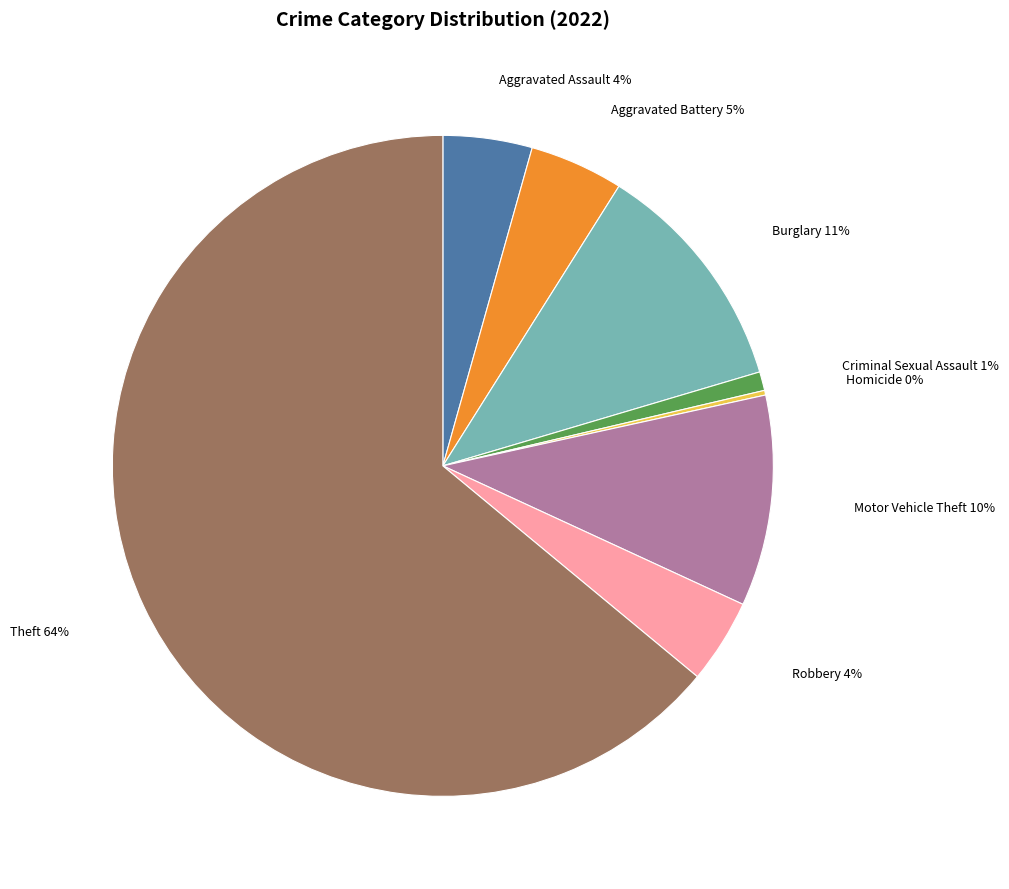

Is there any slice that represents more than half of the pie?

Yes